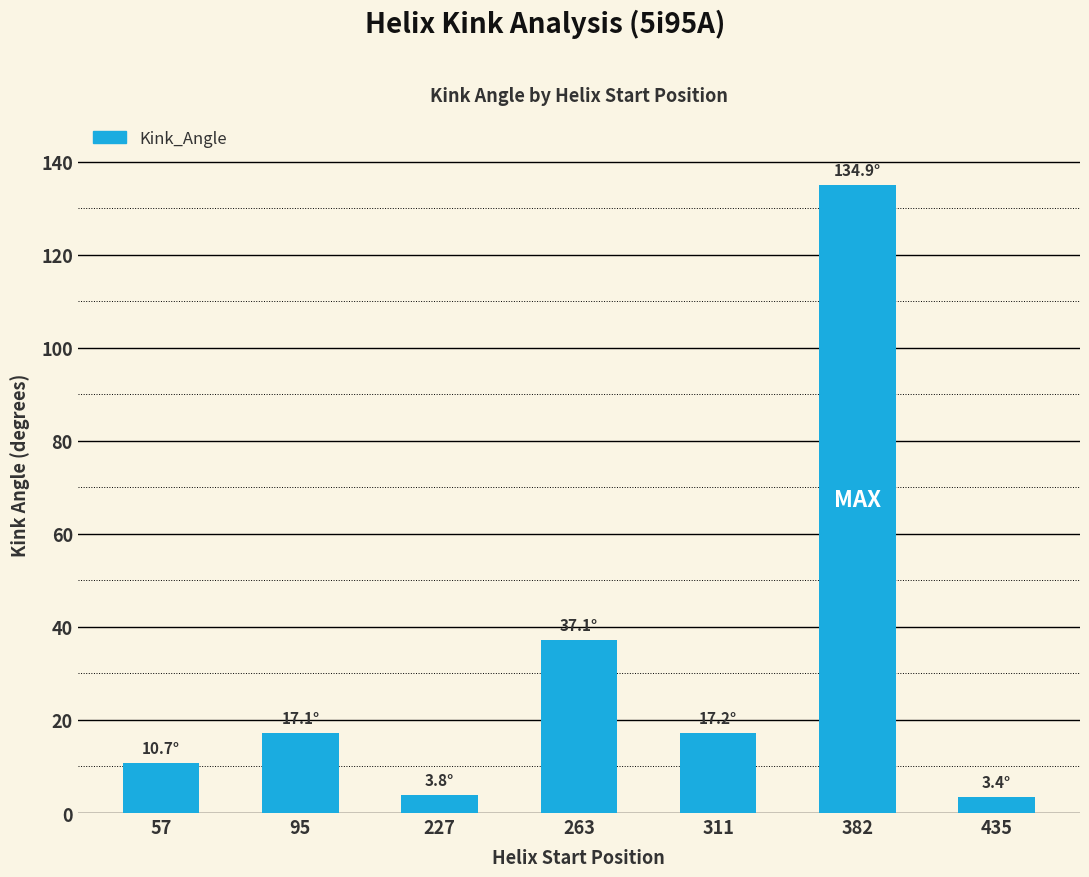

What is the sum of all values?

224.2